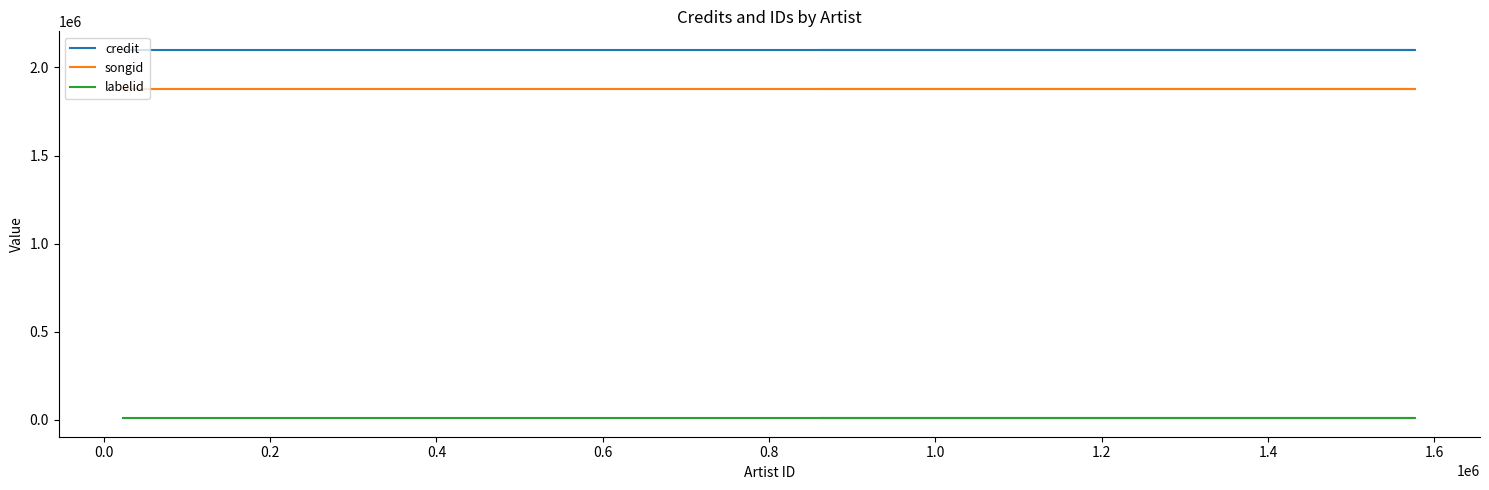

What is the lowest value of the credit series?

2099876